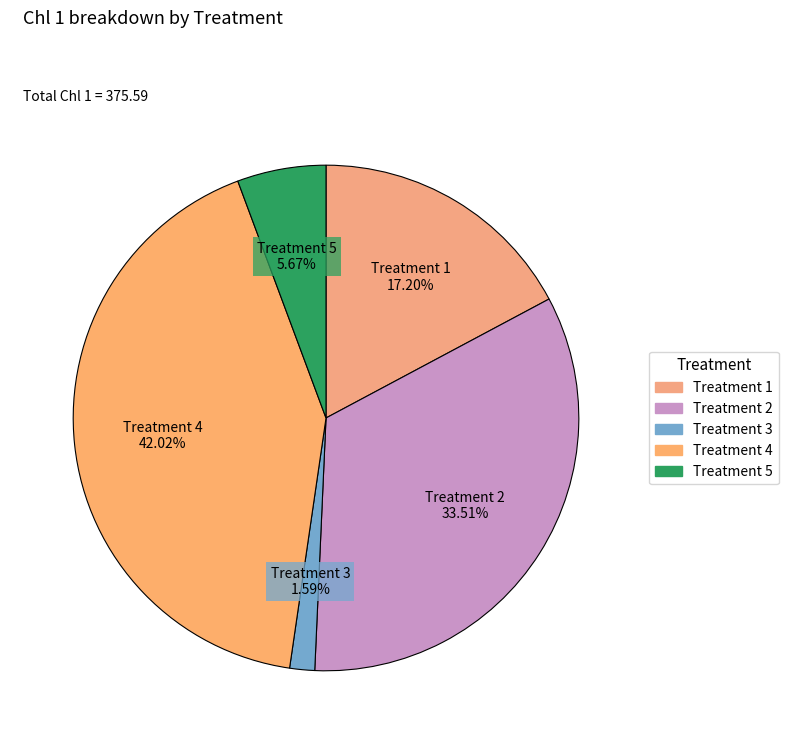

What is the total percentage of Treatment 2 and Treatment 5?

39.2%